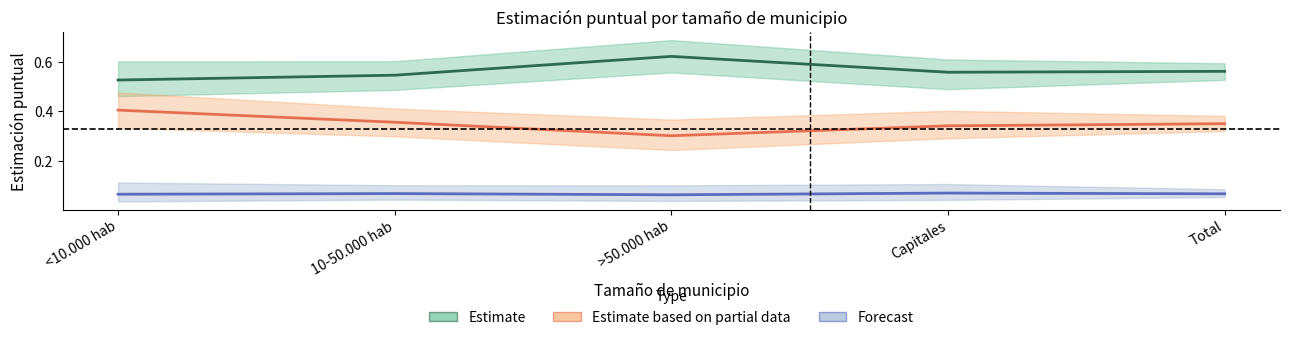

At how many categories does at least one series exceed 0?

5